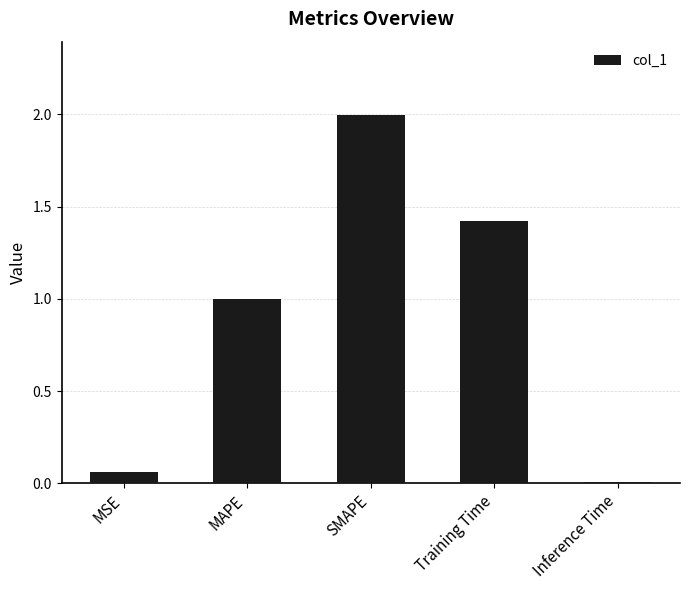

What is the value of the 4th bar from the left?

1.4